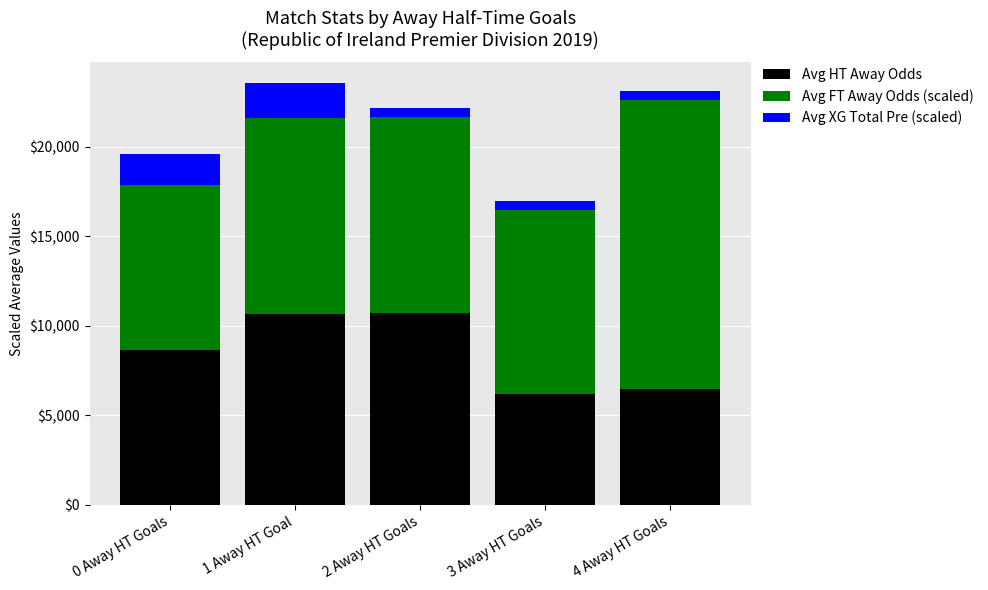

Does the chart contain stacked bars?

Yes